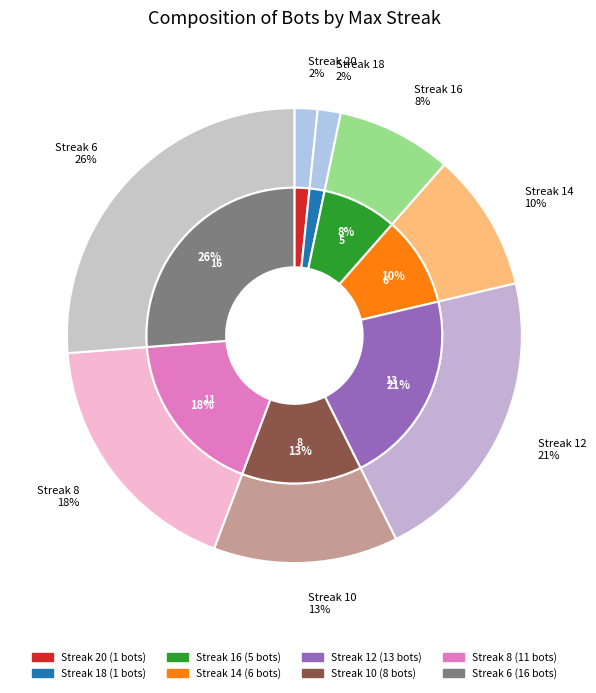

What percentage is the 16 slice, to the nearest percent?

8%